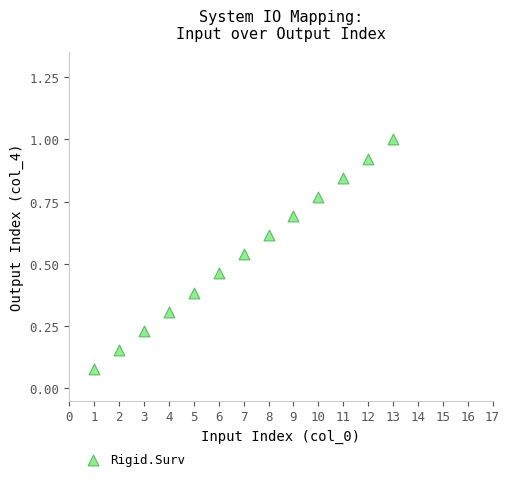

What is the range of X values (max minus min)?

12.0